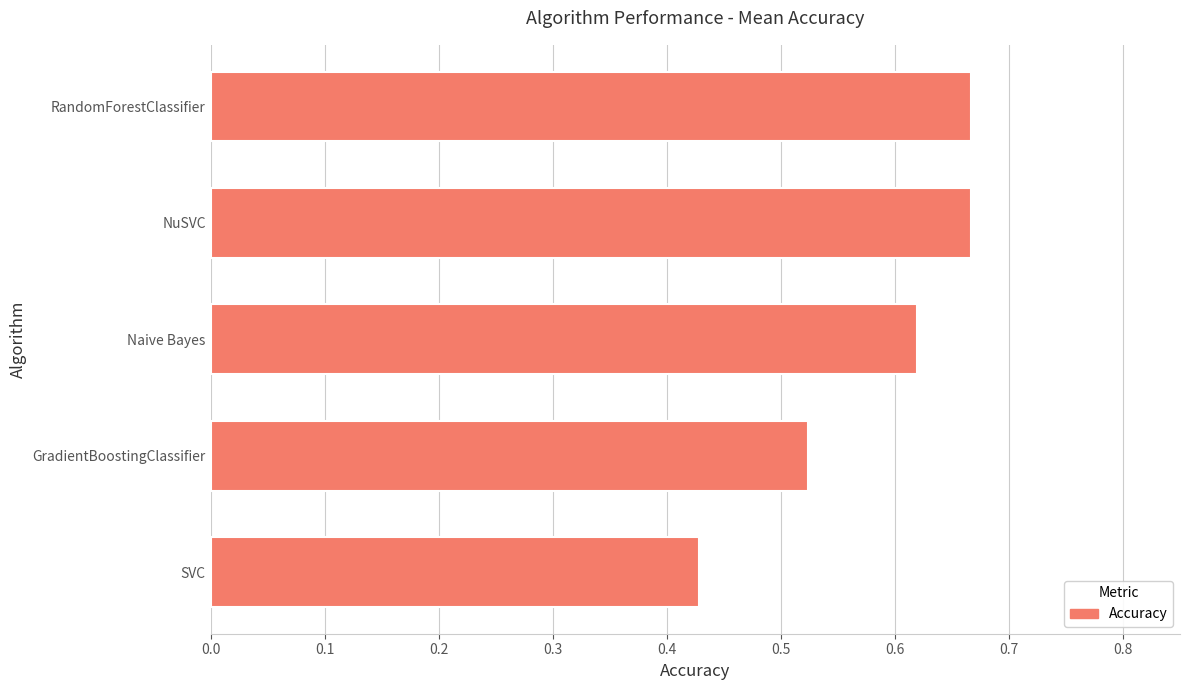

Are the bars grouped side by side (vs. stacked)?

No